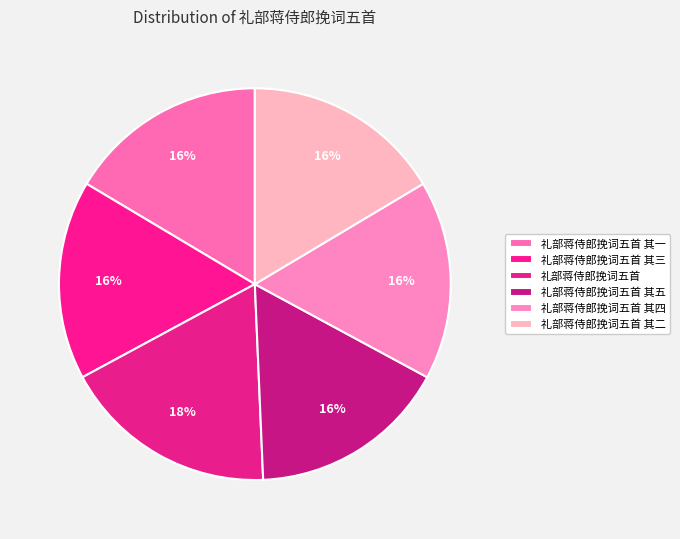

Count the number of slices in the pie.

6